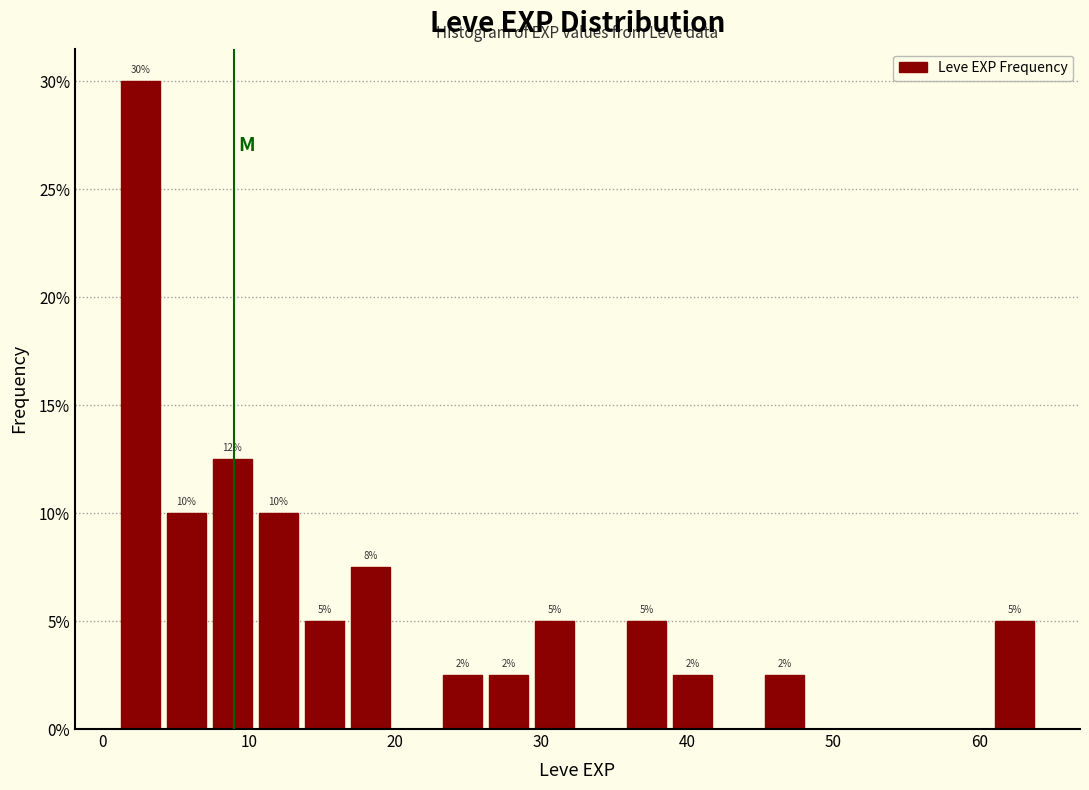

Around what value on the x-axis is the tallest bar? Give the approximate position of its centre, as read against the axis.

3